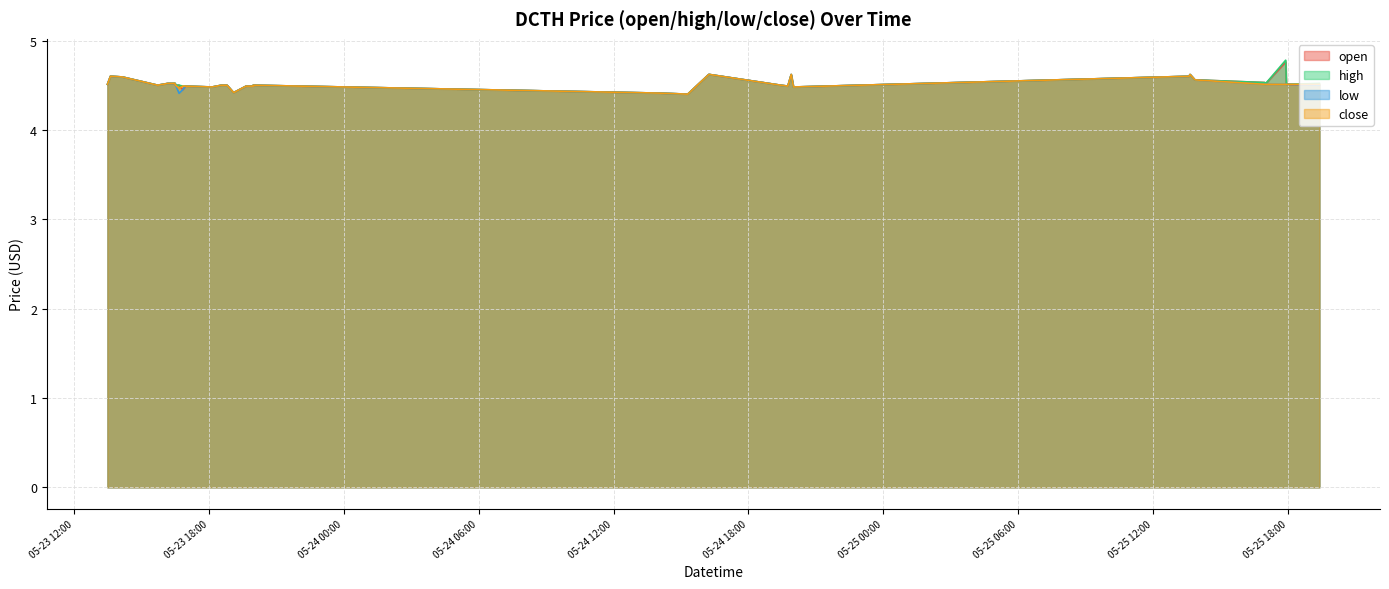

What is the label of the 34th point from the right?

2022-05-23 16:29